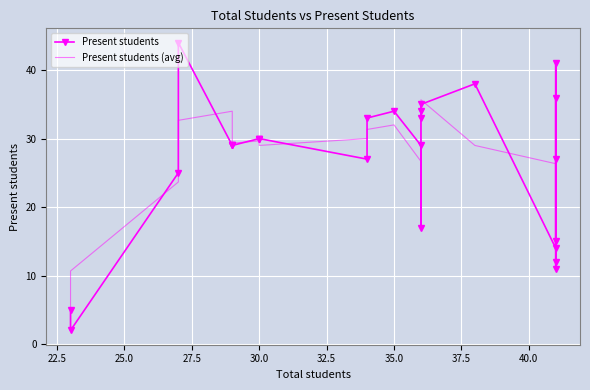

How many times do Present students and Present students (avg) cross each other?

13